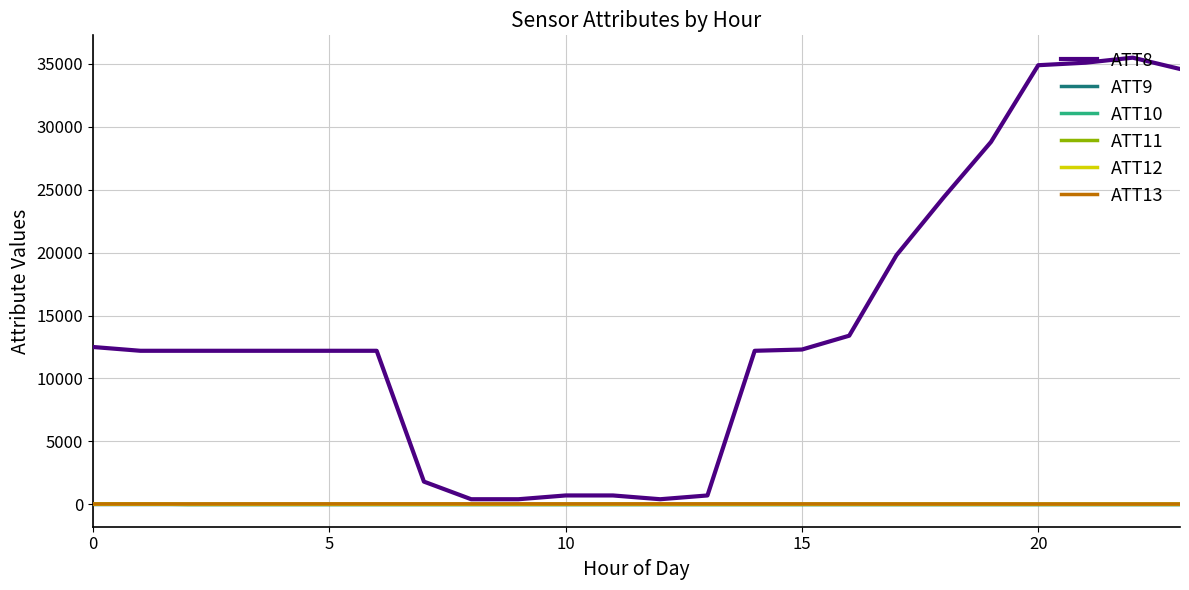

What is the sum of all ATT11 values?

-179.5